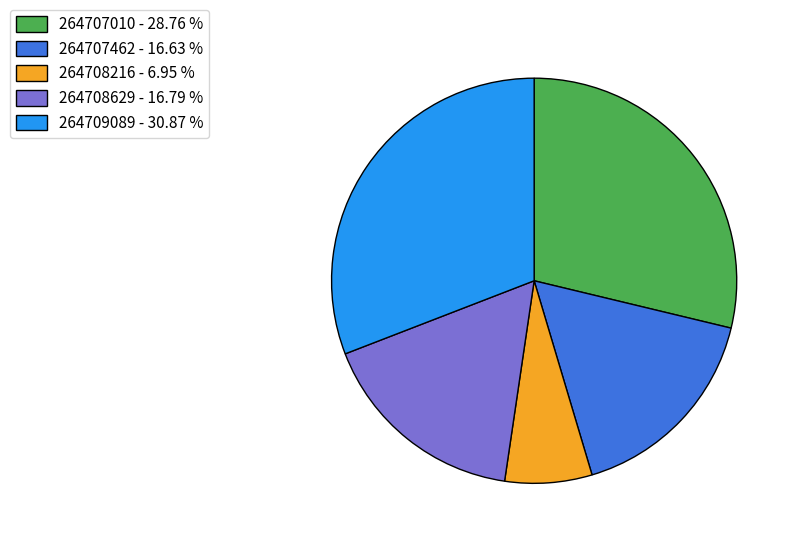

Is the sum of 264708629 - 16.79 % and 264707010 - 28.76 % greater than half?

No